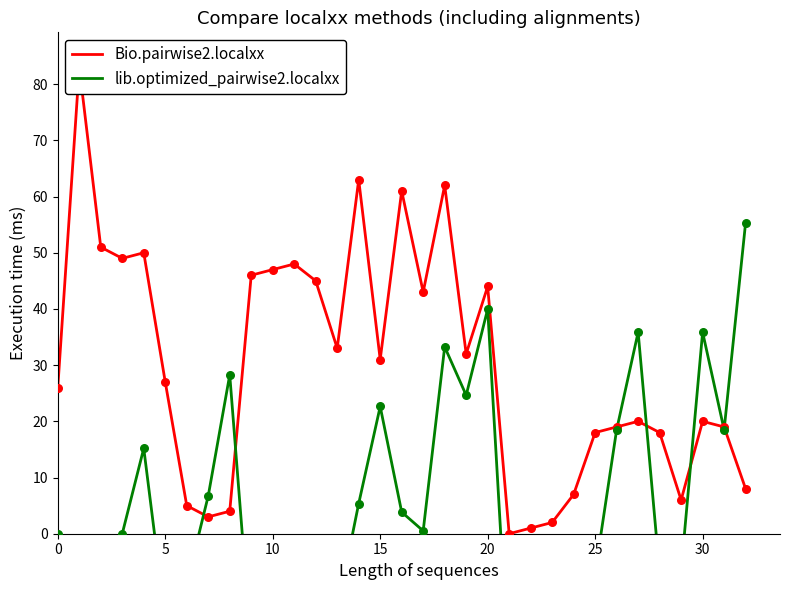

What is the total value across all series at 32?

63.4